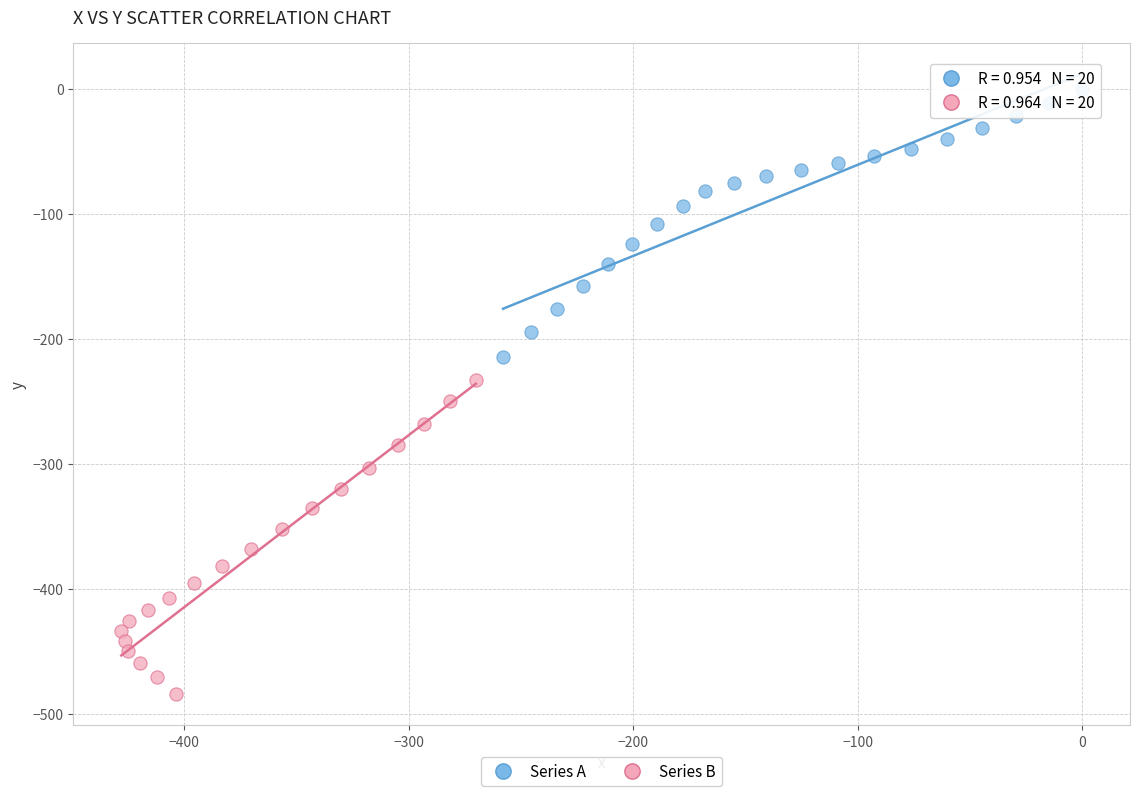

Which series contains the highest Y value?

Series A